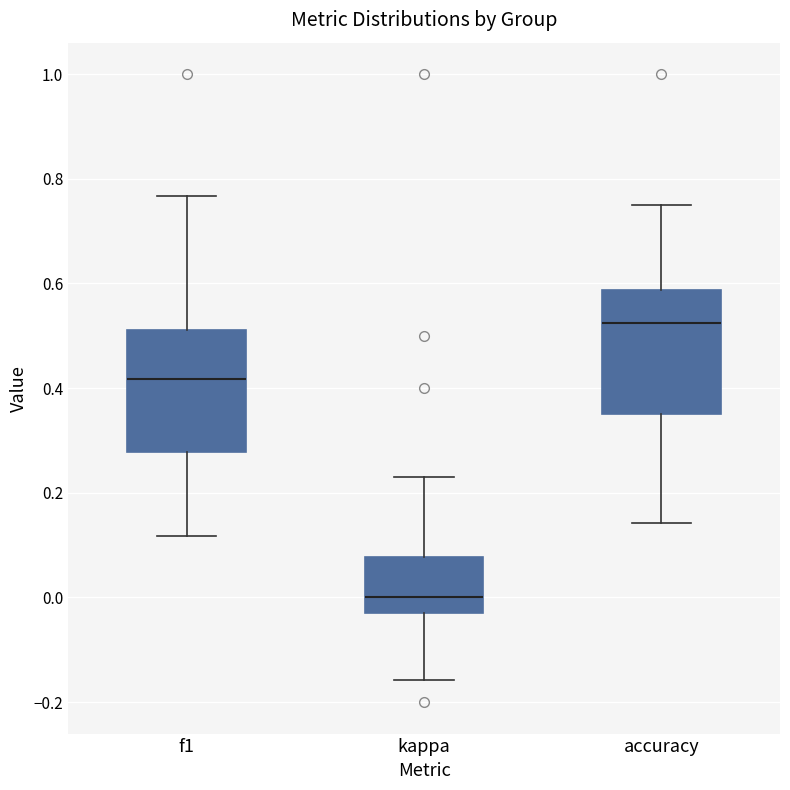

Reading left to right, read every box against the y-axis: the position of its median line, the range the box covers, and the ends of its whiskers. The values are not printed on the chart, so give them approximately, as read against the axis.

f1: median 0.42, box 0.28 to 0.52, whiskers 0.12 to 0.76
kappa: median 0.00, box -0.02 to 0.08, whiskers -0.16 to 0.24
accuracy: median 0.52, box 0.36 to 0.58, whiskers 0.14 to 0.76